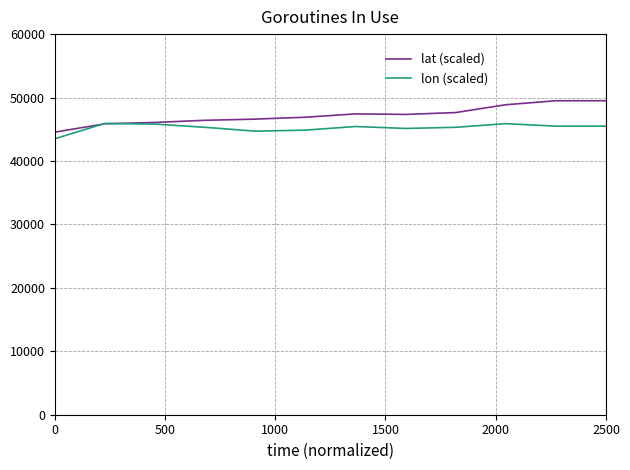

What is the minimum value for lon (scaled)?

43498.2